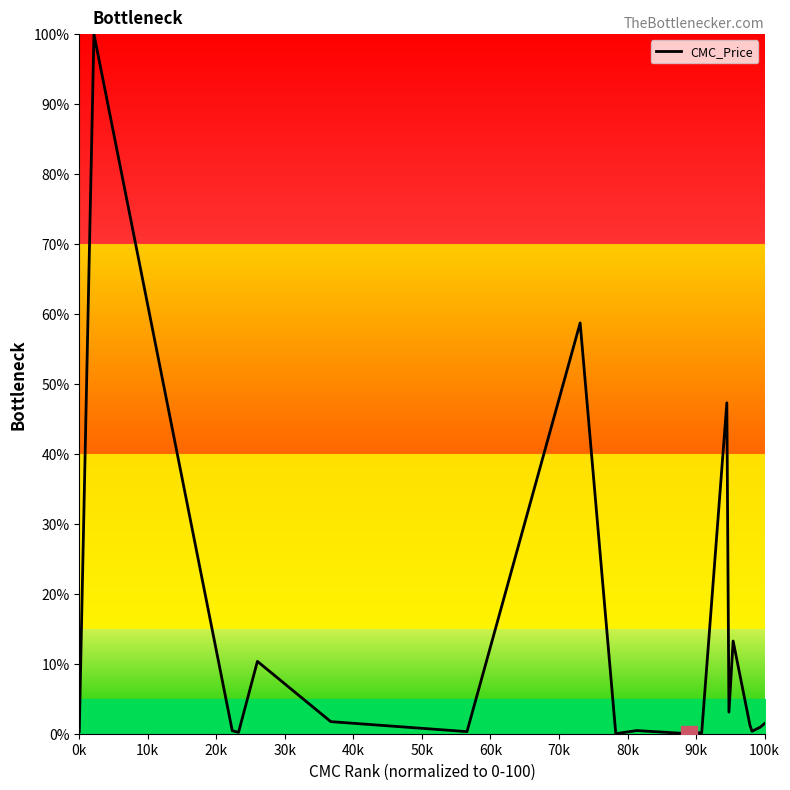

Does the chart display data point markers on the line(s)?

No